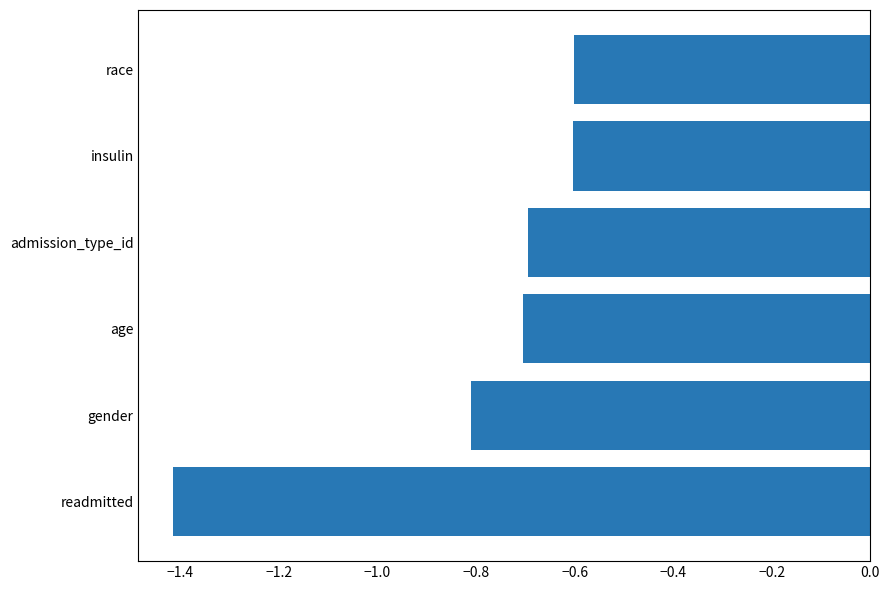

Is it true that the value at insulin is -0.6?

True